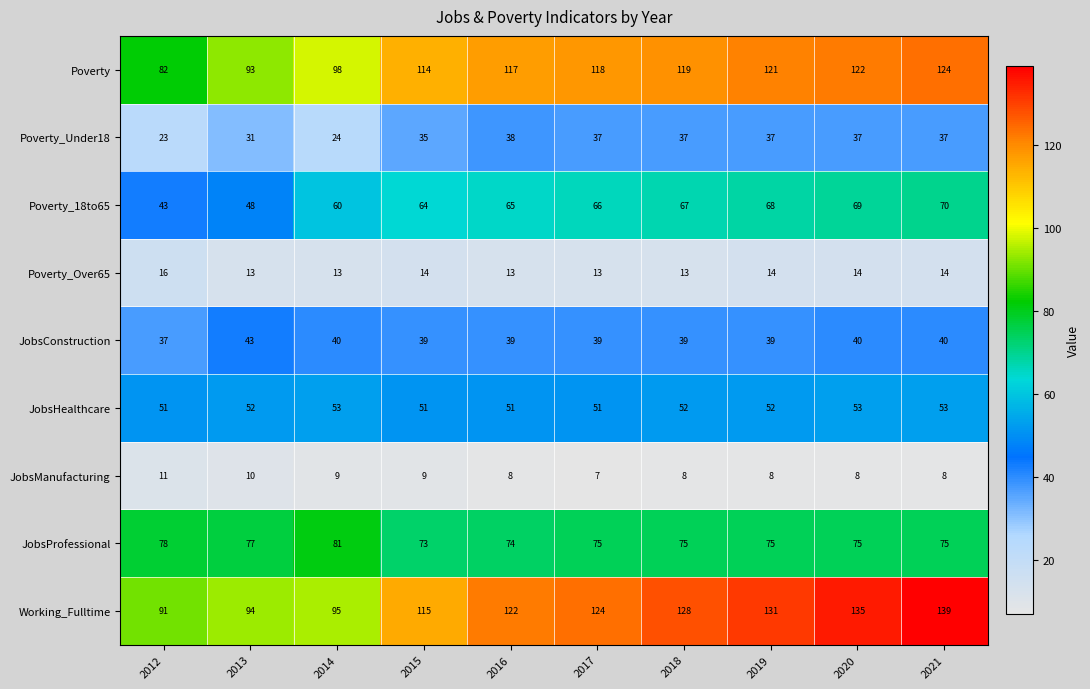

At 2018, list the series in order from smallest to largest.

JobsManufacturing, Poverty_Over65, Poverty_Under18, JobsConstruction, JobsHealthcare, Poverty_18to65, JobsProfessional, Poverty, Working_Fulltime